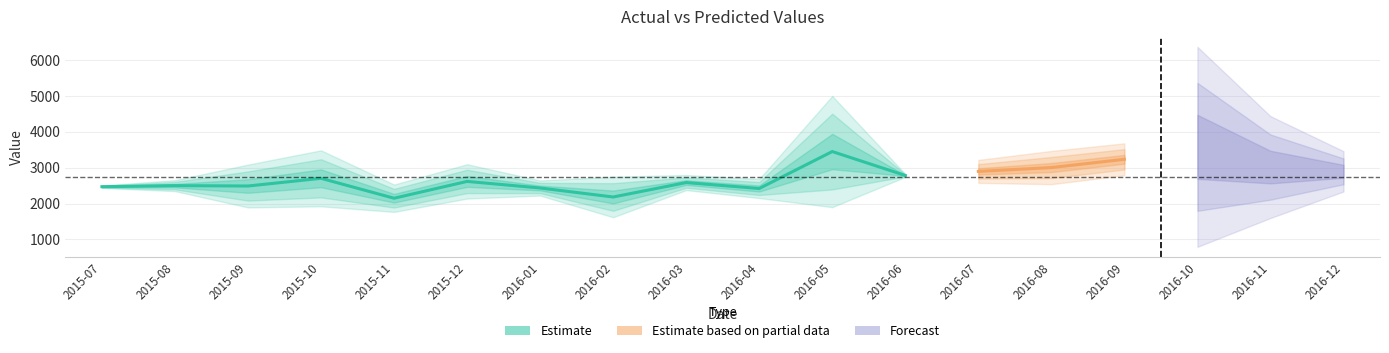

What is the average value of the value series?

2957.3